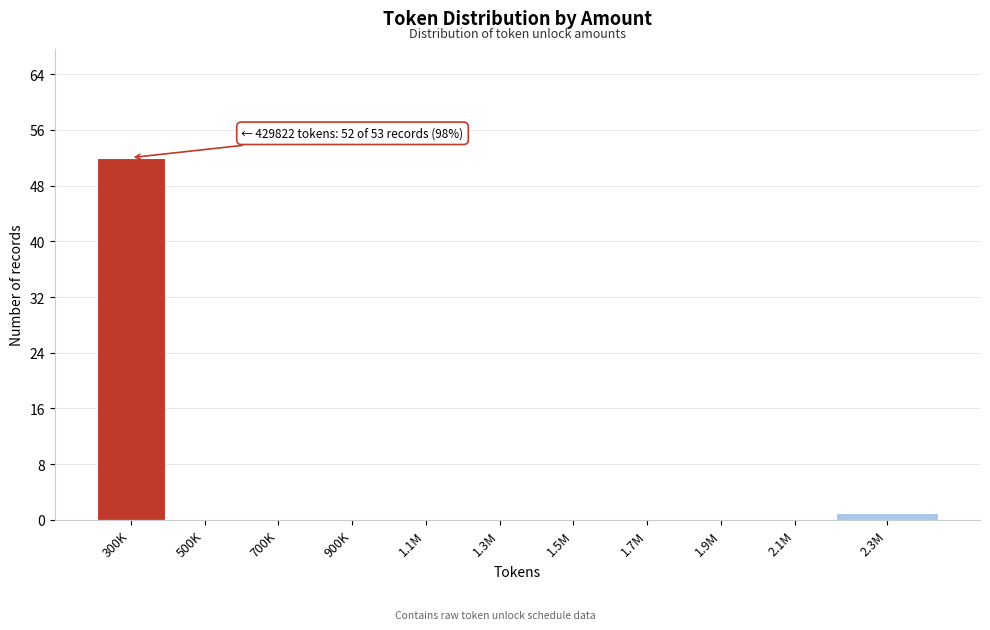

Reading left to right, list all the values displayed in this chart.

300K=52	500K=0	700K=0	900K=0	1.1M=0	1.3M=0	1.5M=0	1.7M=0	1.9M=0	2.1M=0	2.3M=1